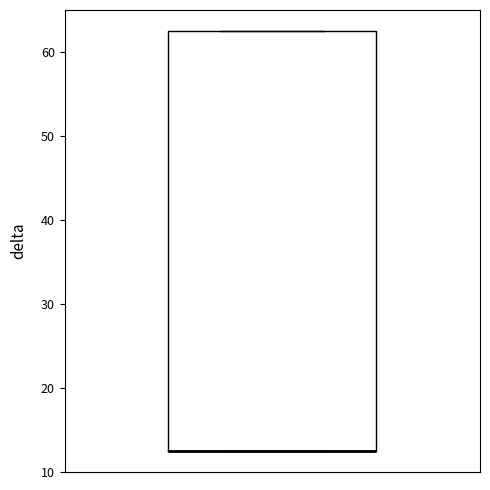

Transcribe this box plot: give where the median line is, the range the box spans, and where the two whiskers end, as read against the y-axis. The values are not printed on the chart, so give them approximately, as read against the axis.

median 13 (drawn on the box's lower edge), box 13 to 63, whiskers 13 to 63